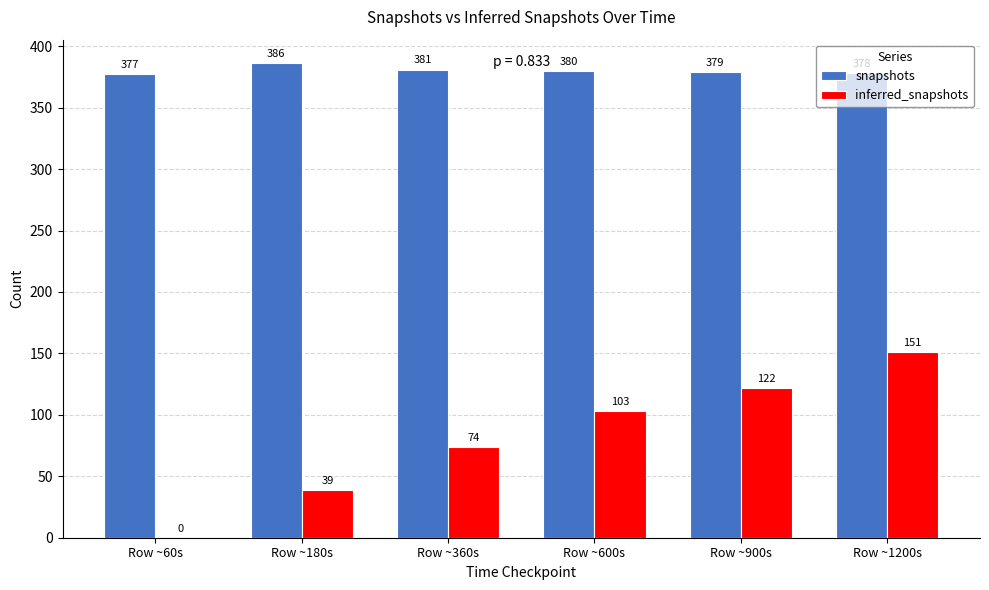

The snapshots series shows 236 at Row ~60s. True or false?

False